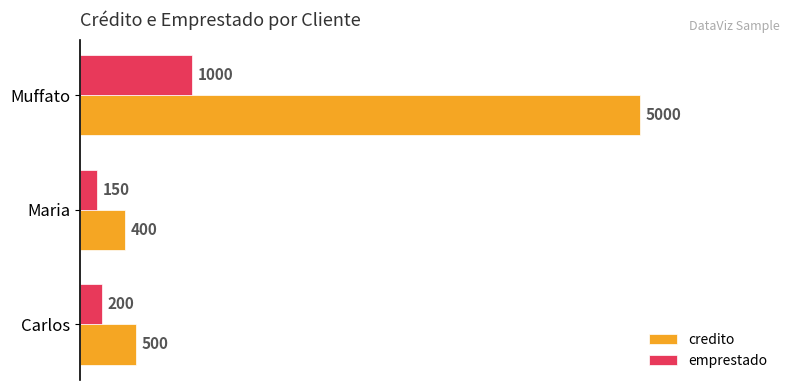

How many data points does each series have?

3